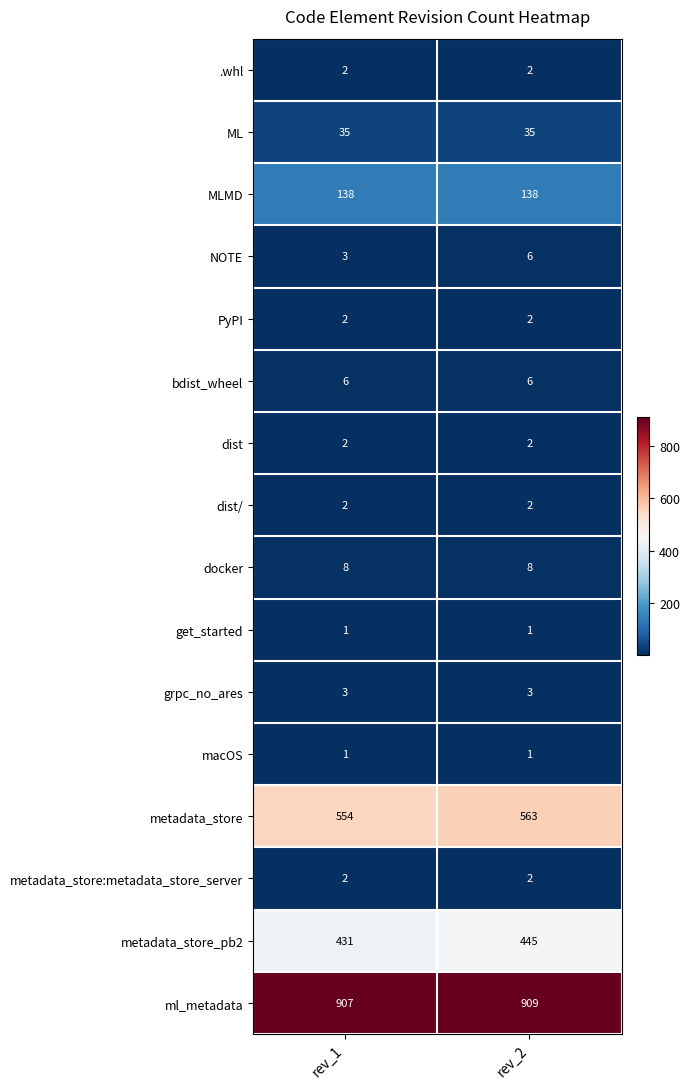

What is the sum of all ML values?

70